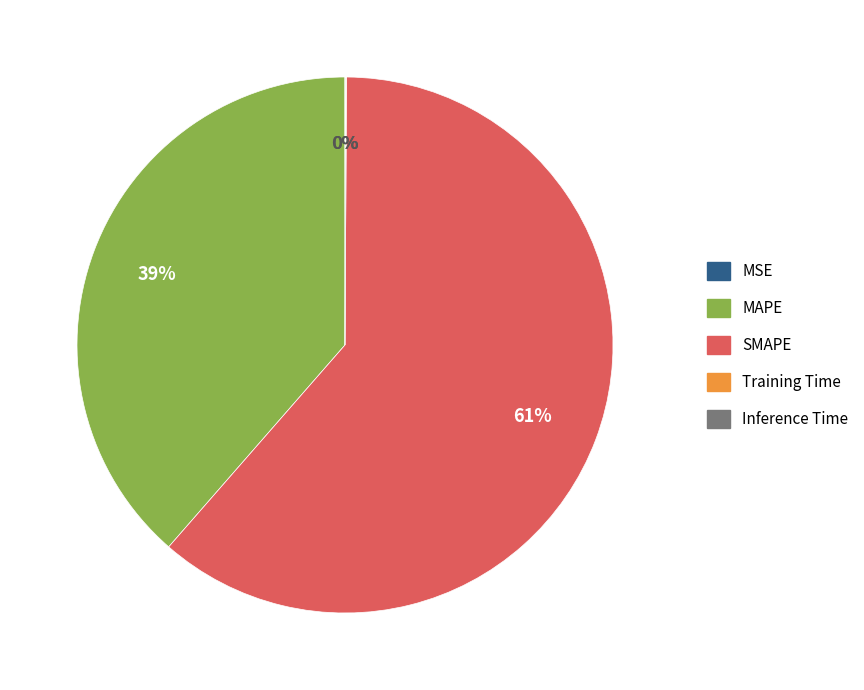

Is it true that SMAPE is 56% of the pie?

False